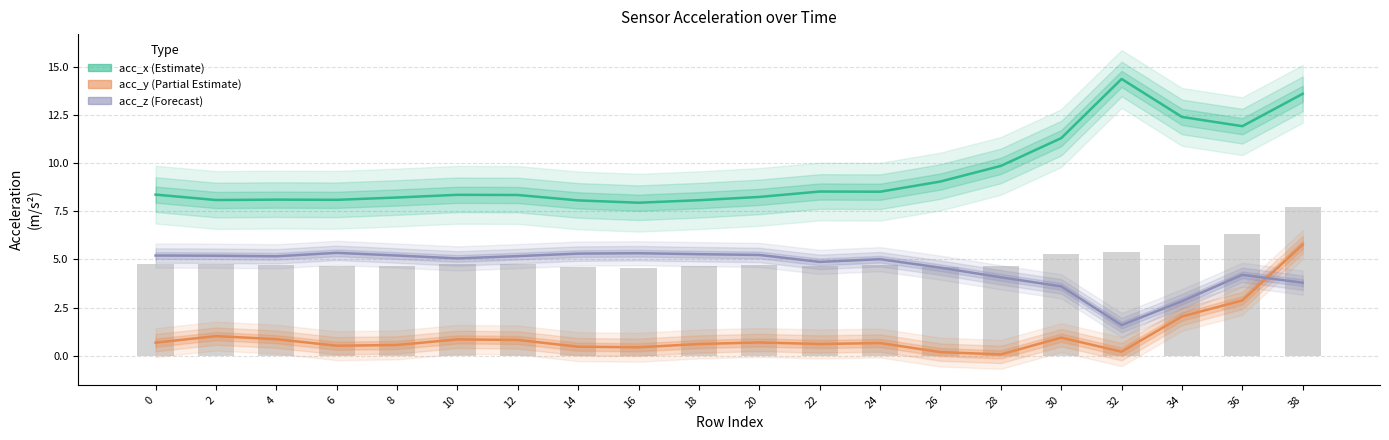

True or false: acc_y (Partial Estimate) has a value of 0.7 at 20.

True